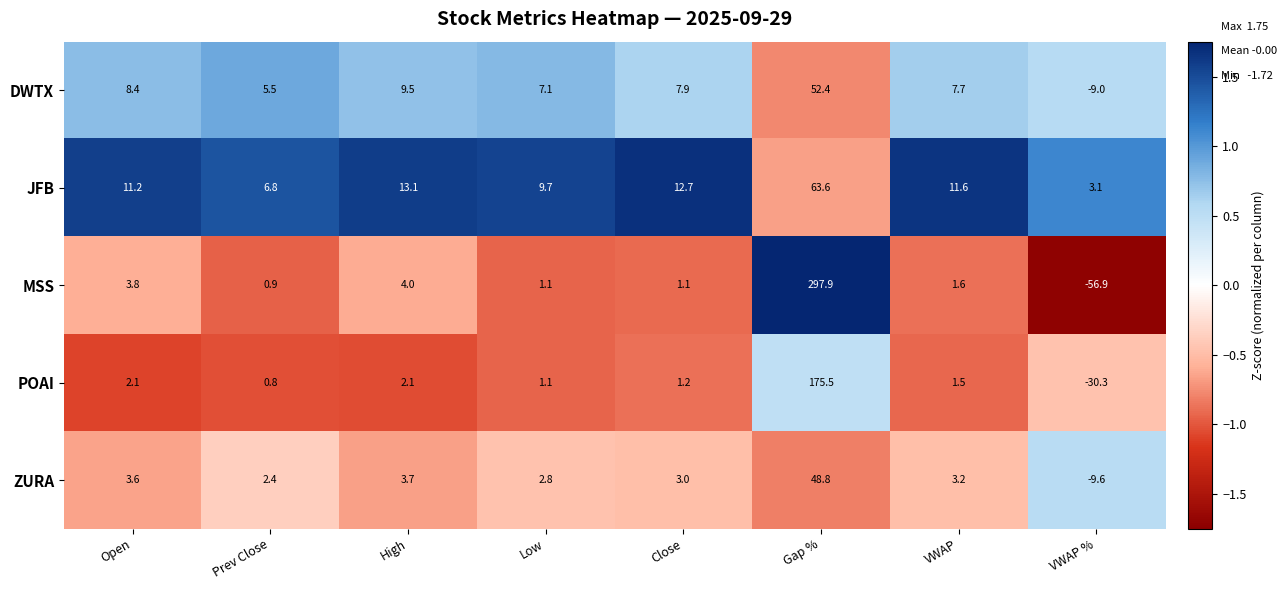

True or false: ZURA has a value of 15.0 at Gap %.

False